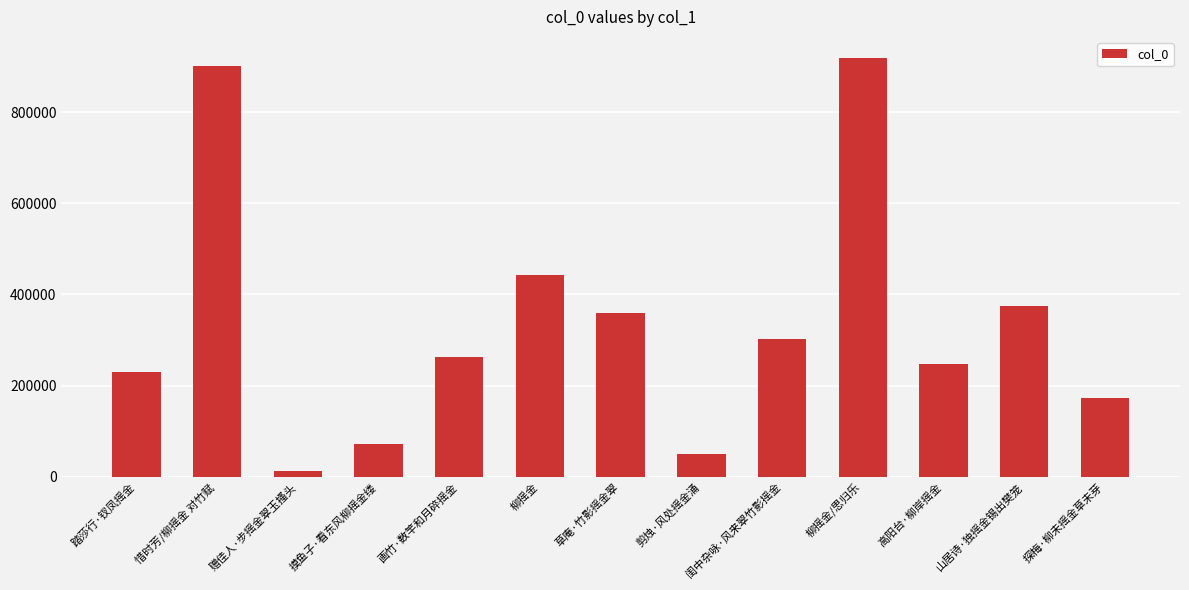

How many categories are shown in the chart?

13